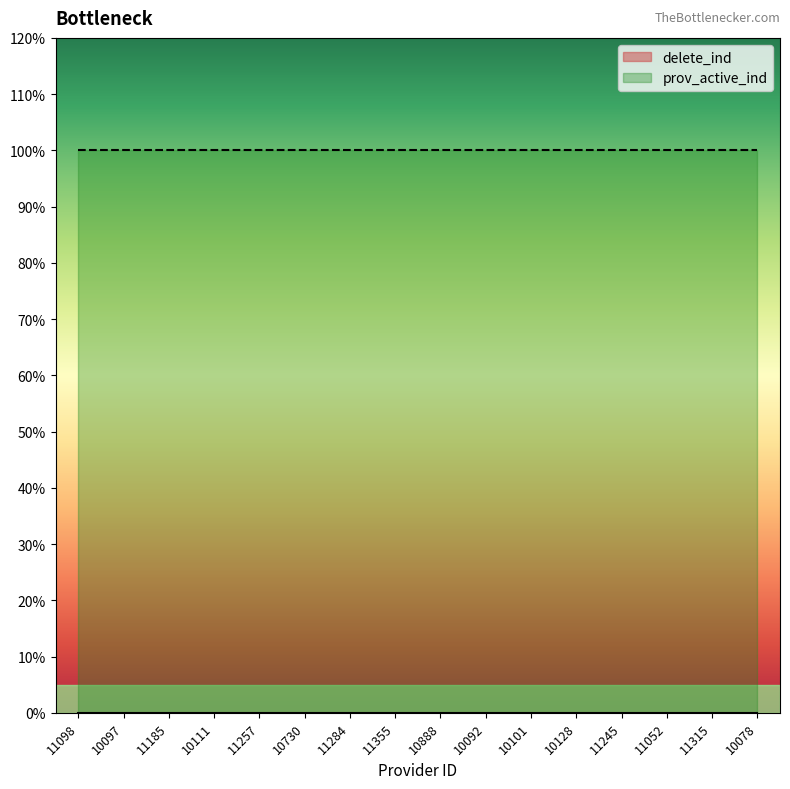

Which has a higher value, 10111 or 10730?

10111